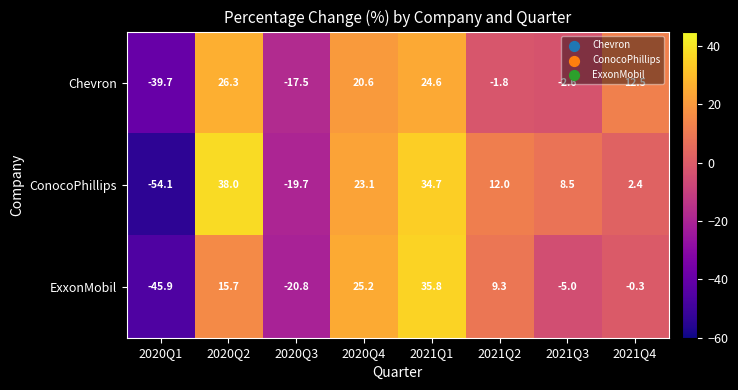

What is the maximum value shown in the chart?

38.0